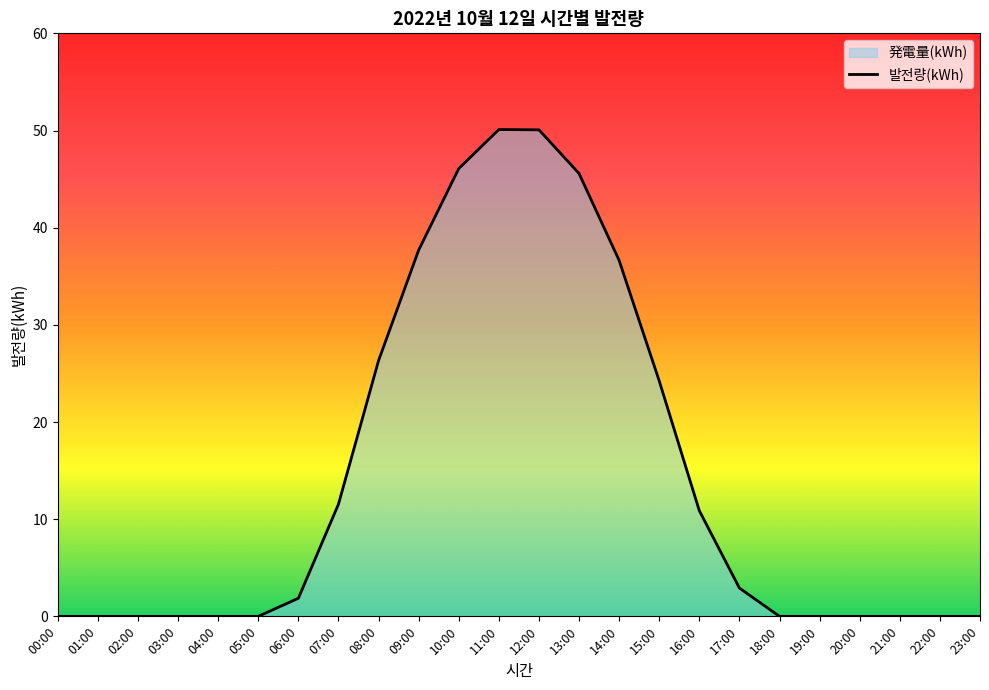

What position from the right is 16:00?

8